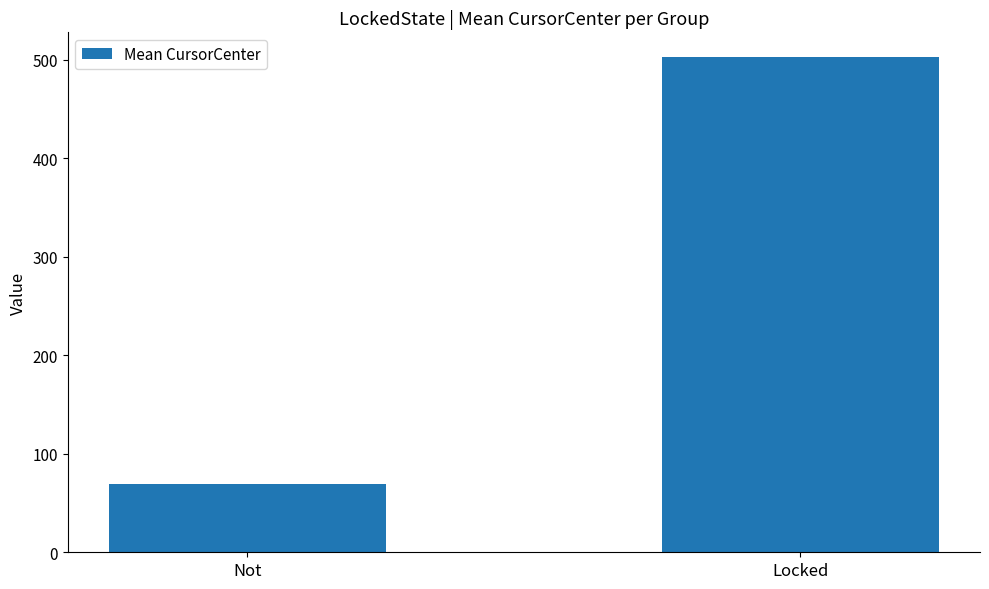

True or false: the data shows 92.5 at Not.

False